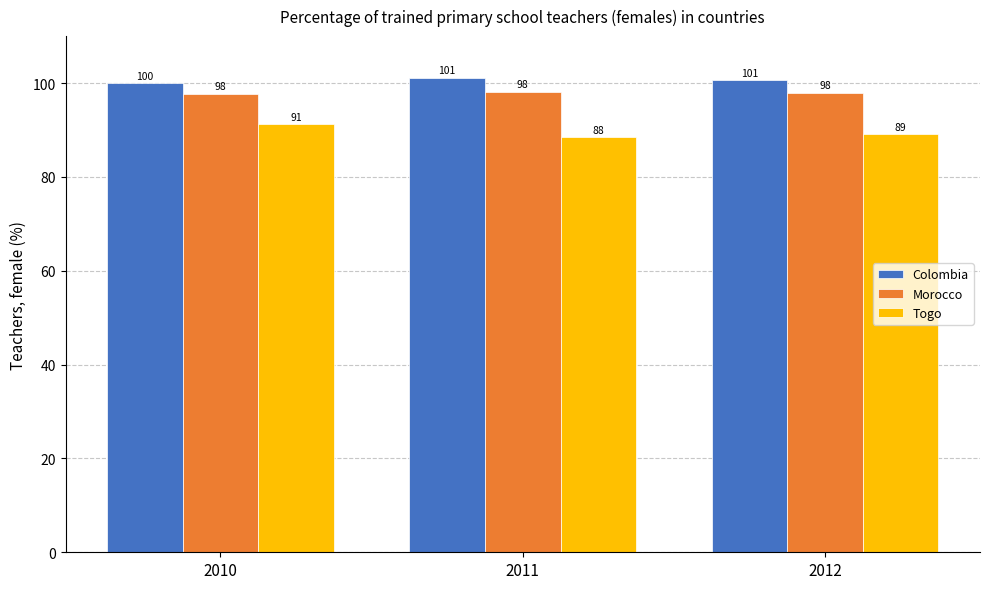

The Morocco series shows 127.8 at 2012. True or false?

False